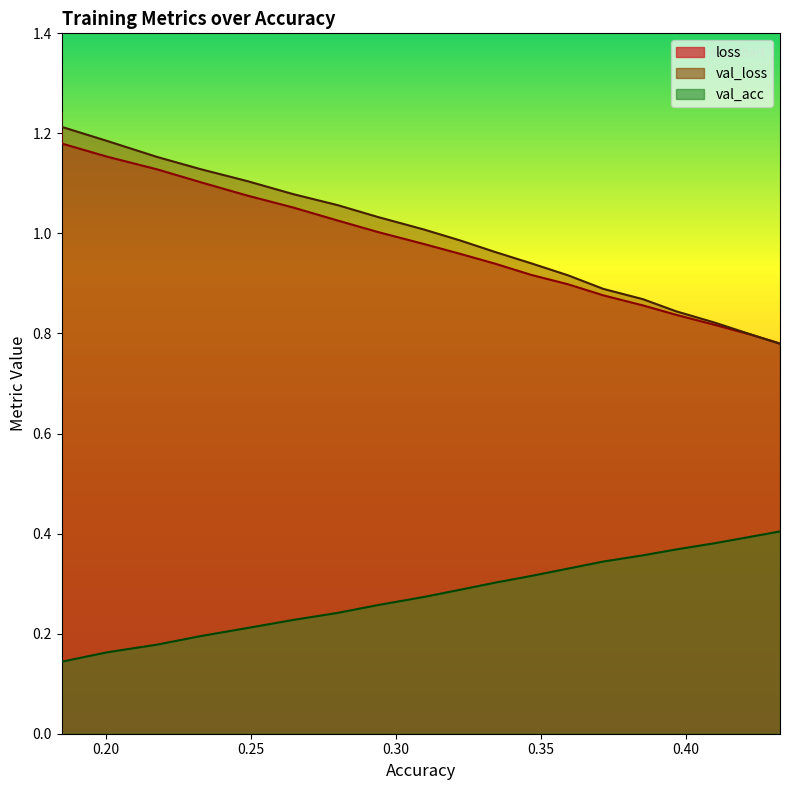

What is the spread (max minus min) of values at 0.32205374812195353?

0.7